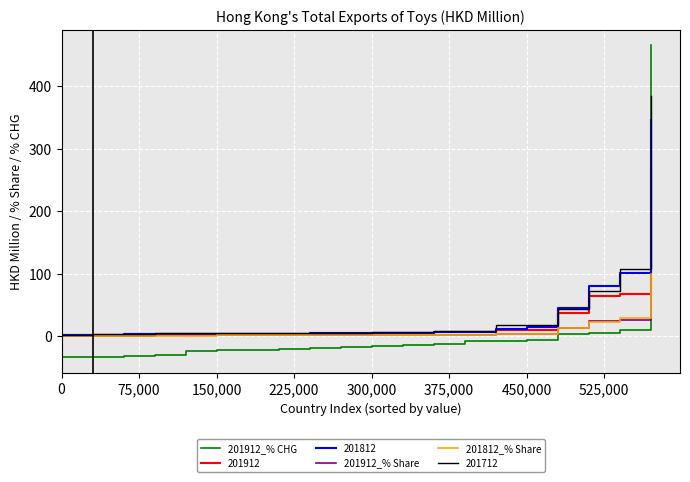

How many intersections are there between 201912_% Share and 201912_% CHG?

1